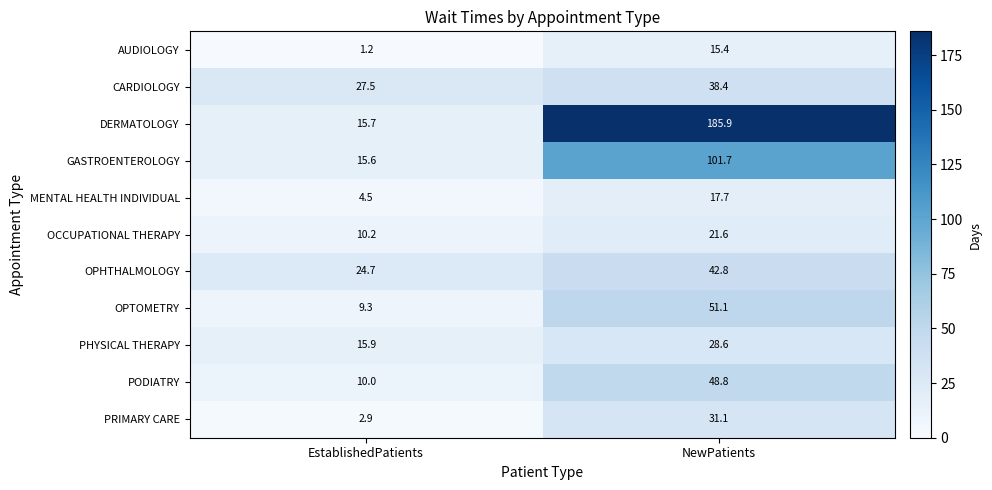

At which label does OCCUPATIONAL THERAPY reach its minimum?

EstablishedPatients